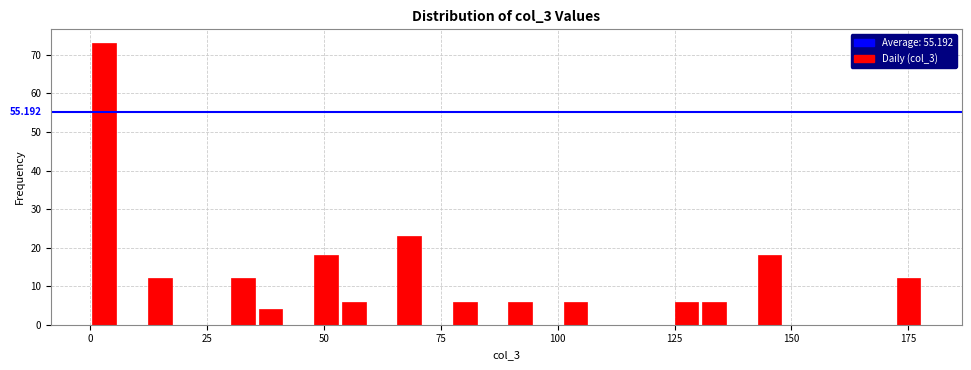

Read against the x-axis, roughly where is the centre of the tallest bar?

5